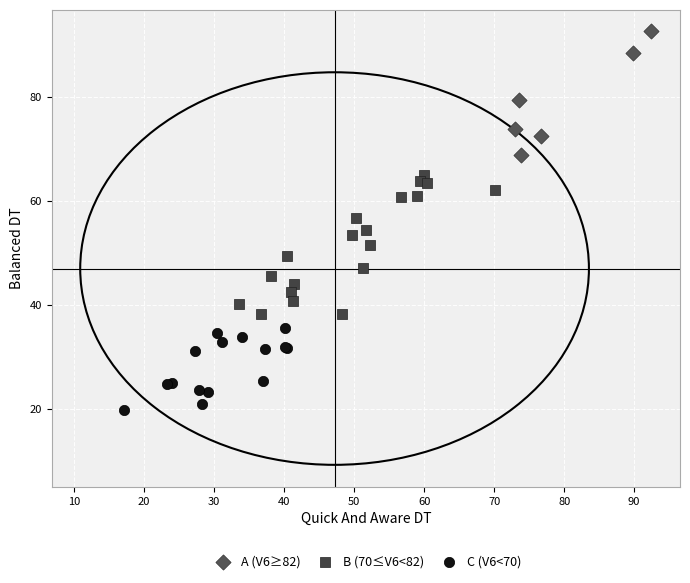

Which series reaches the maximum Y coordinate?

A (V6≥82)